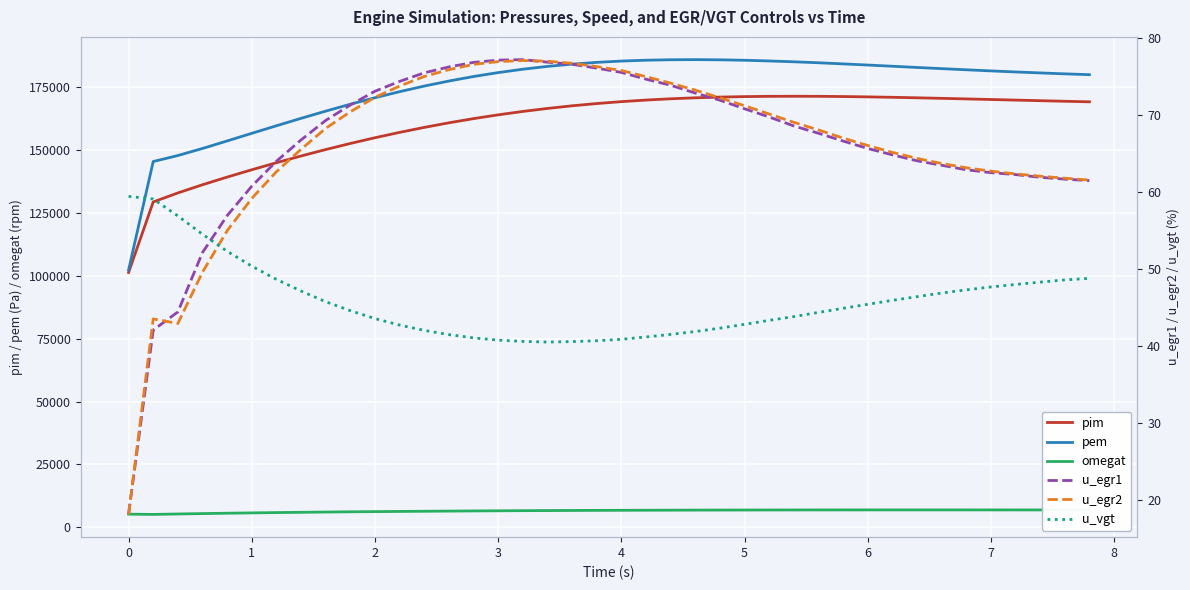

Rank the series by their maximum value, from highest to lowest.

pem, pim, omegat, u_egr1, u_egr2, u_vgt